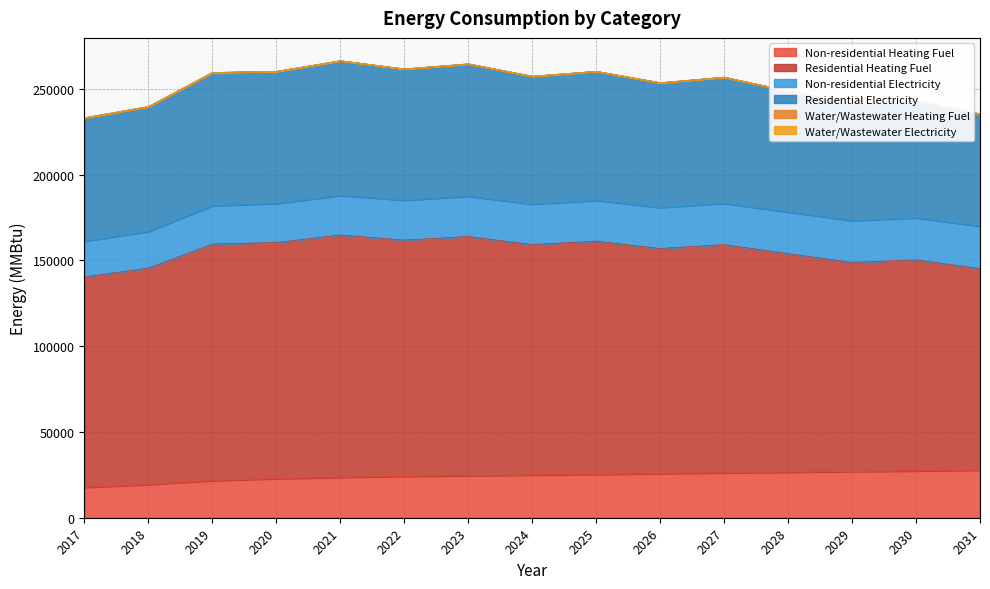

True or false: Water/Wastewater Heating Fuel has more than 2 interior local peaks.

False